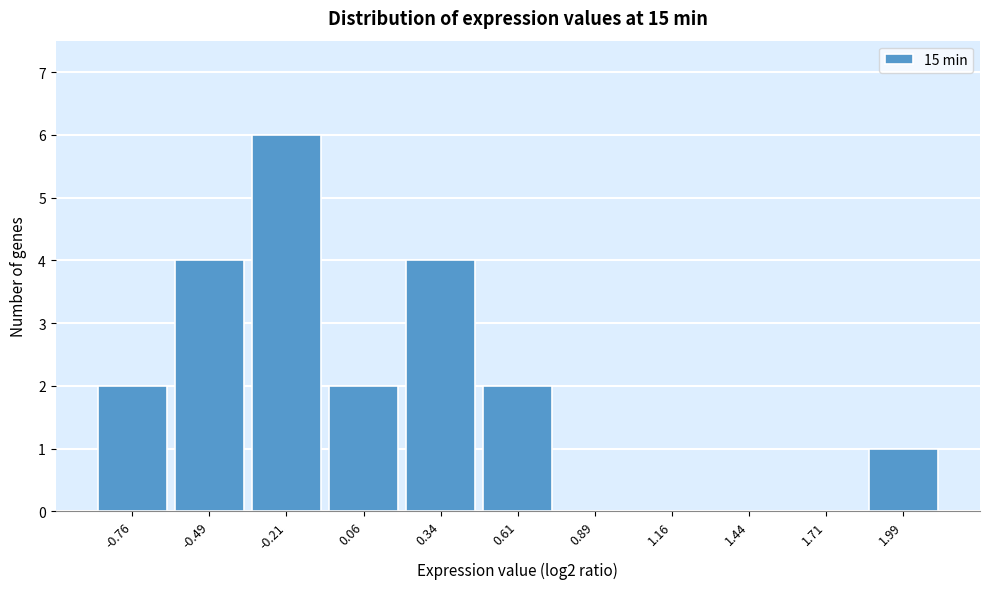

Reading left to right, extract all data points from this chart.

-0.76=2	-0.49=4	-0.21=6	0.06=2	0.34=4	0.61=2	0.89=0	1.16=0	1.44=0	1.71=0	1.99=1